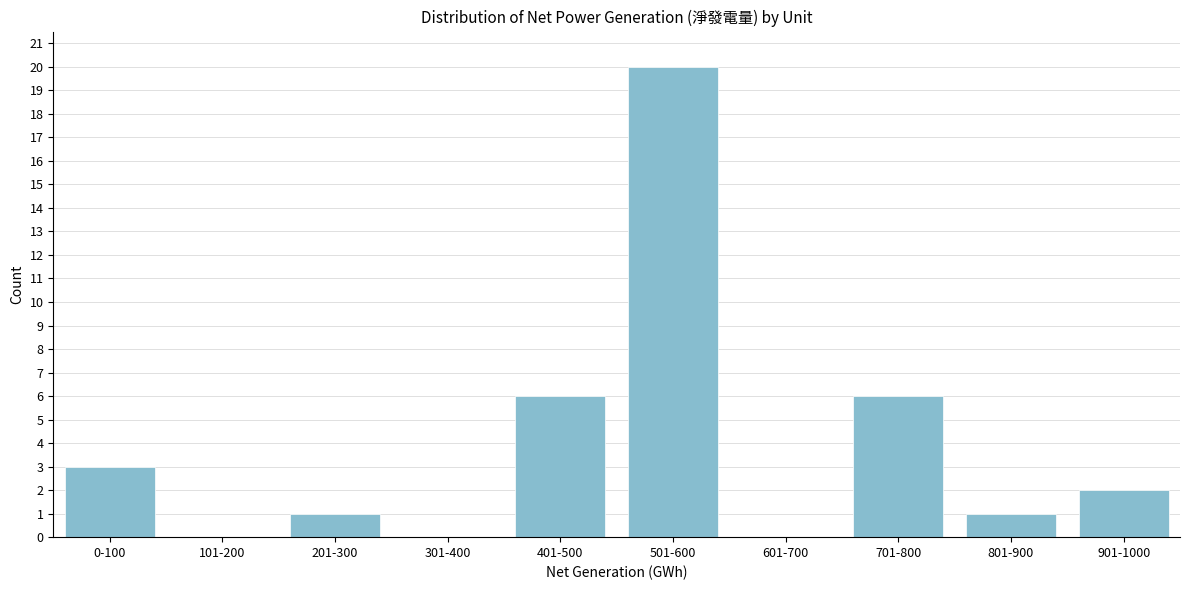

Reading left to right, transcribe all the data shown in this chart.

0-100=3	101-200=0	201-300=1	301-400=0	401-500=6	501-600=20	601-700=0	701-800=6	801-900=1	901-1000=2